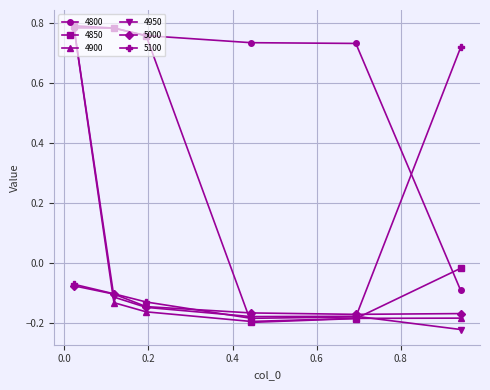

What is the difference between the second highest and minimum values in the 5000 series?

0.1